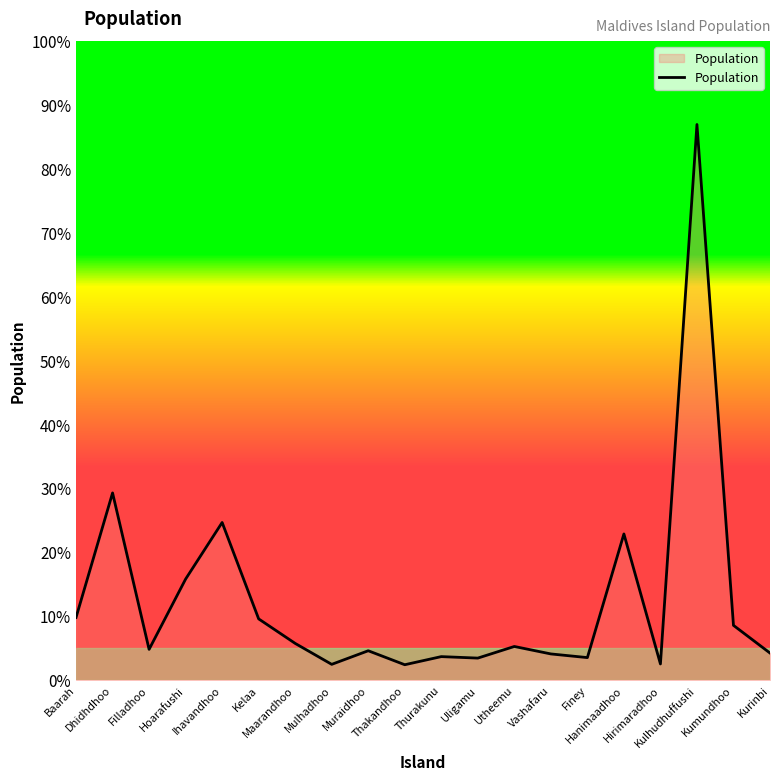

Approximately how many times larger is the value at Thakandhoo compared to Utheemu?

0.5